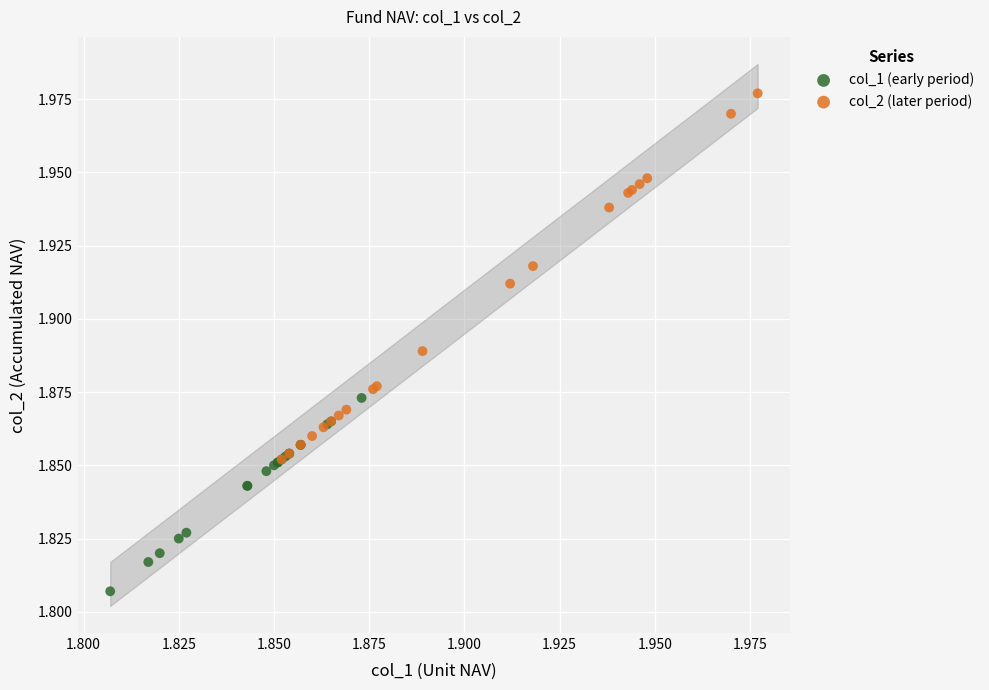

Which series reaches the maximum Y coordinate?

col_2 (later period)